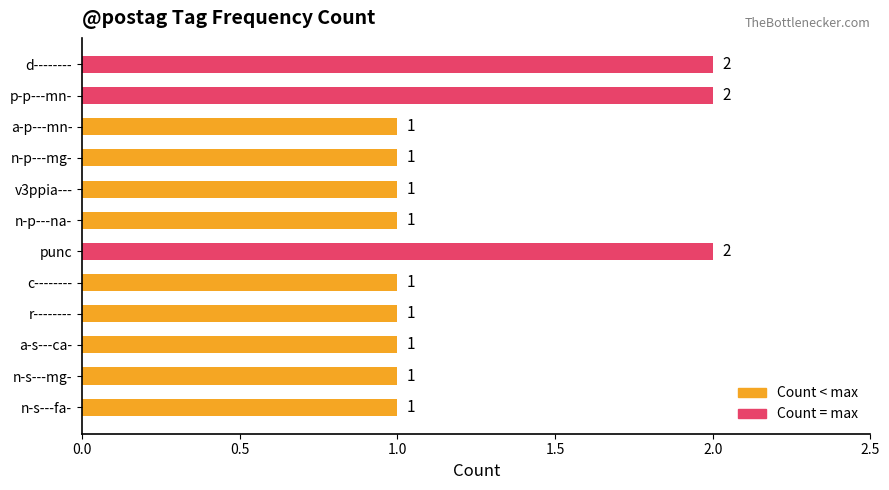

How many values are between 1 and 2?

12